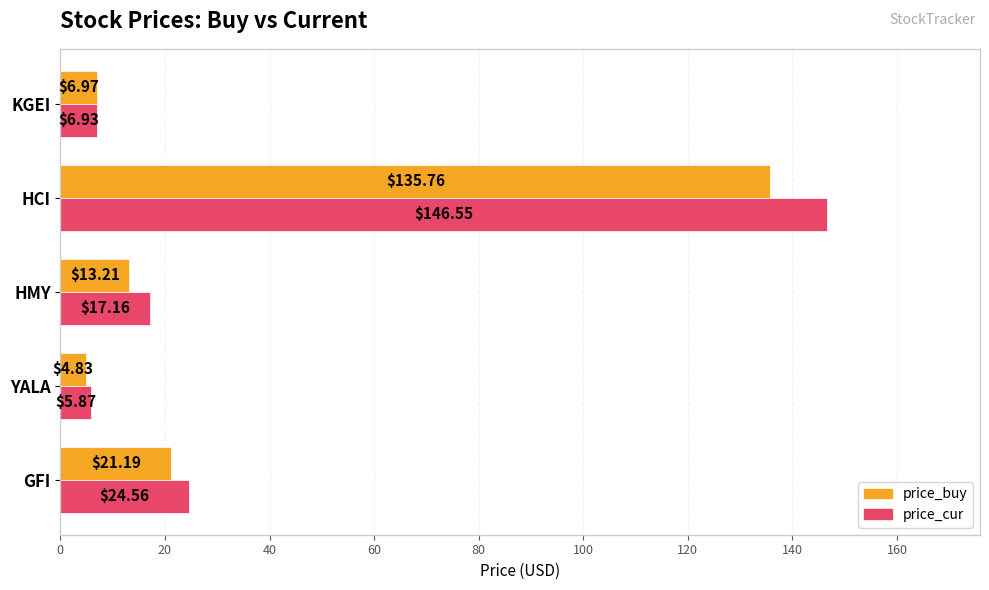

Is the value of price_buy at HCI greater than the value of price_cur at HMY?

Yes